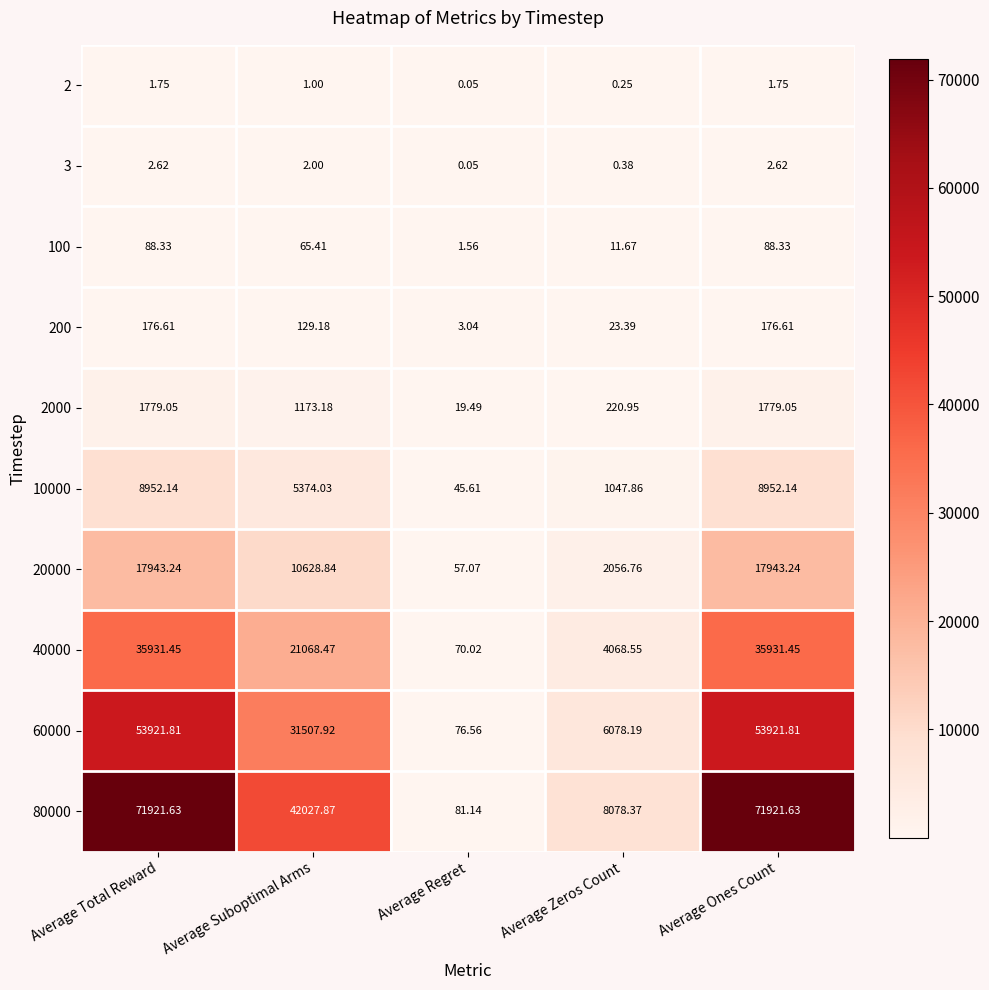

Where is 100 nearest to the value 44?

Average Suboptimal Arms